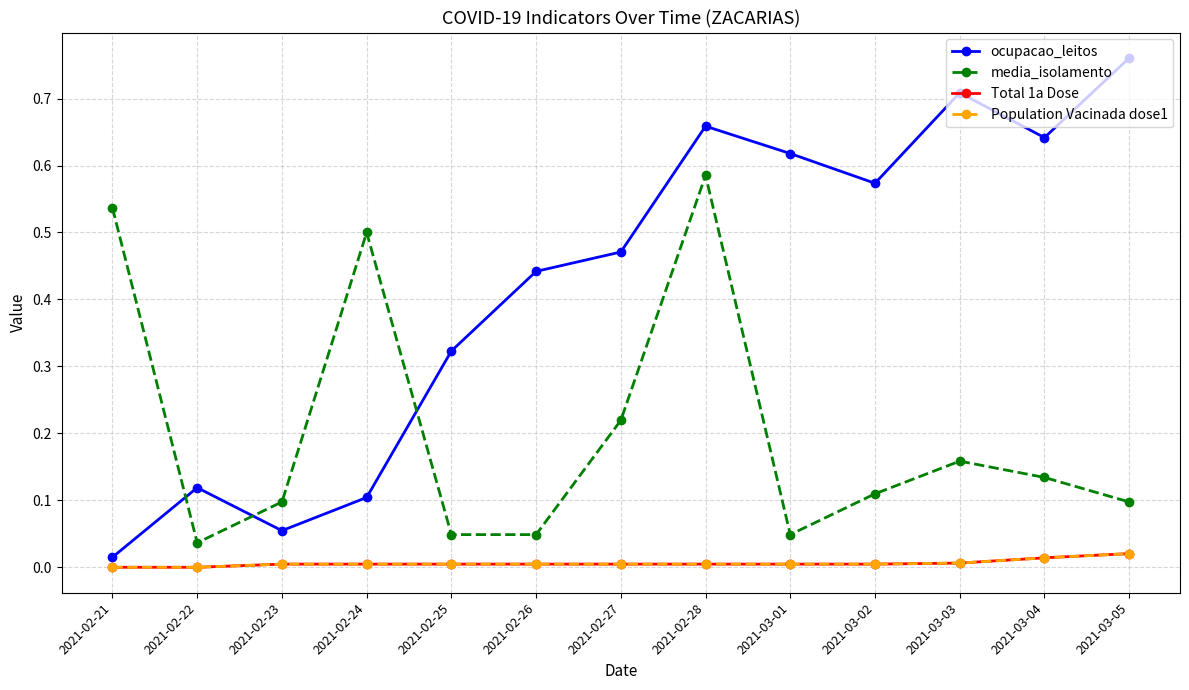

Reading right to left, list all the values displayed in this chart.

ocupacao_leitos: 2021-03-05=0.8	2021-03-04=0.6	2021-03-03=0.7	2021-03-02=0.6	2021-03-01=0.6	2021-02-28=0.7	2021-02-27=0.5	2021-02-26=0.4	2021-02-25=0.3	2021-02-24=0.1	2021-02-23=0.1	2021-02-22=0.1	2021-02-21=0.0
media_isolamento: 2021-03-05=0.1	2021-03-04=0.1	2021-03-03=0.2	2021-03-02=0.1	2021-03-01=0.0	2021-02-28=0.6	2021-02-27=0.2	2021-02-26=0.0	2021-02-25=0.0	2021-02-24=0.5	2021-02-23=0.1	2021-02-22=0.0	2021-02-21=0.5
Total 1a Dose: 2021-03-05=0.0	2021-03-04=0.0	2021-03-03=0.0	2021-03-02=0.0	2021-03-01=0.0	2021-02-28=0.0	2021-02-27=0.0	2021-02-26=0.0	2021-02-25=0.0	2021-02-24=0.0	2021-02-23=0.0	2021-02-22=0.0	2021-02-21=0.0
Population Vacinada dose1: 2021-03-05=0.0	2021-03-04=0.0	2021-03-03=0.0	2021-03-02=0.0	2021-03-01=0.0	2021-02-28=0.0	2021-02-27=0.0	2021-02-26=0.0	2021-02-25=0.0	2021-02-24=0.0	2021-02-23=0.0	2021-02-22=0.0	2021-02-21=0.0